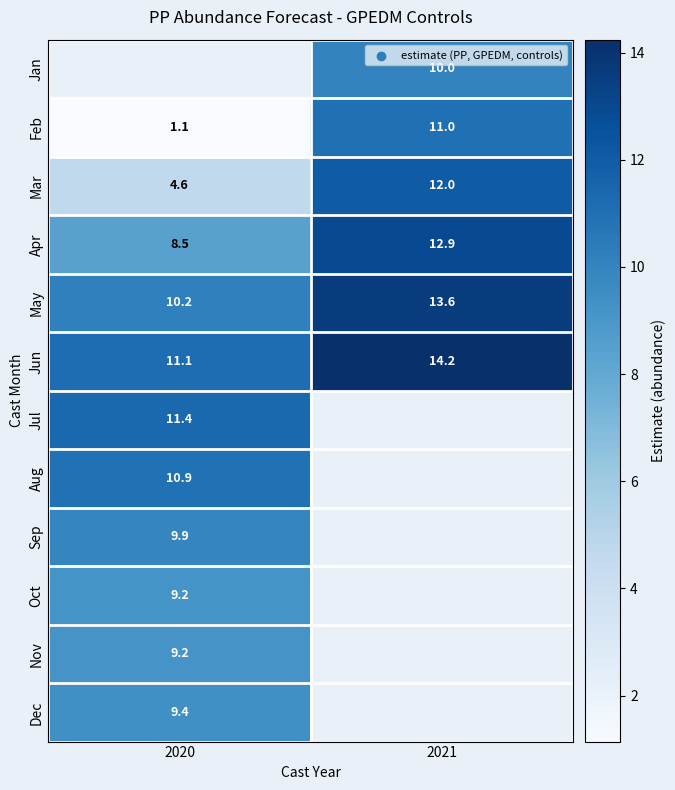

Is it true that May equals 22.9 at 2021?

False